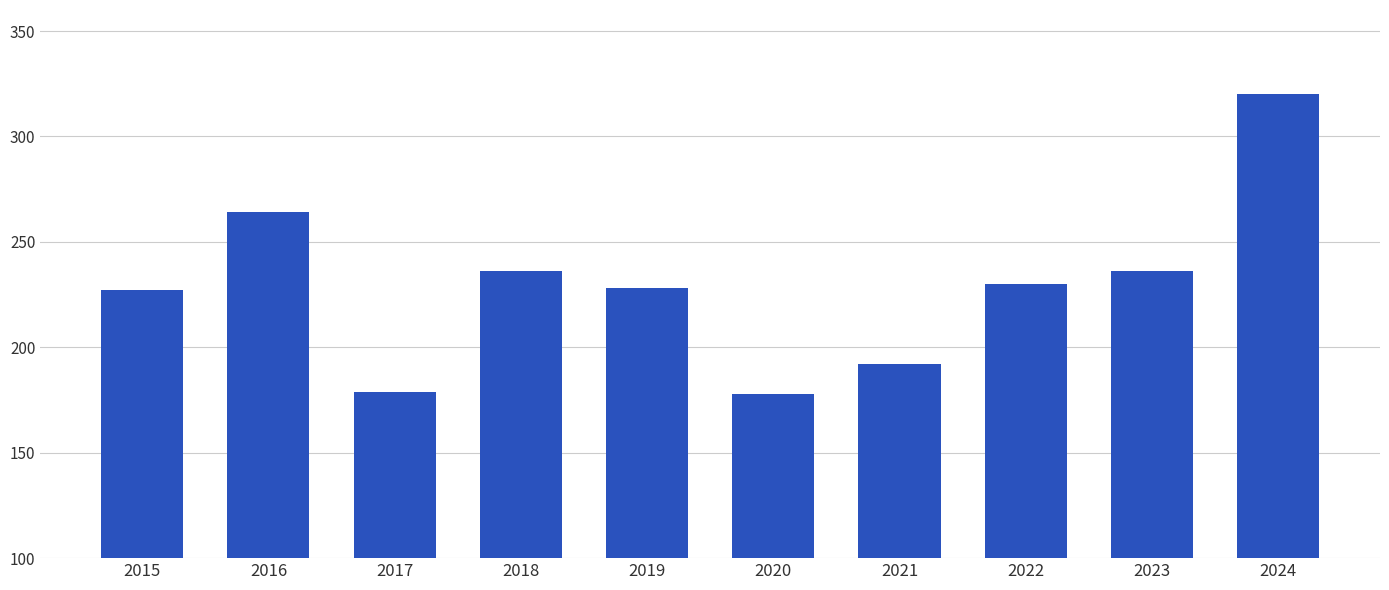

What is the difference between the maximum and second lowest values?

141